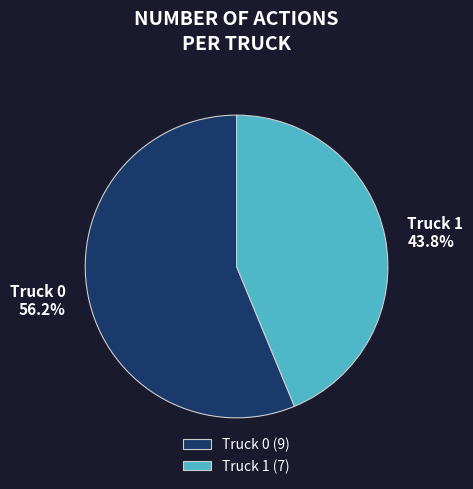

To the nearest percent, what is the combined percentage of Truck 1 and Truck 0?

100%